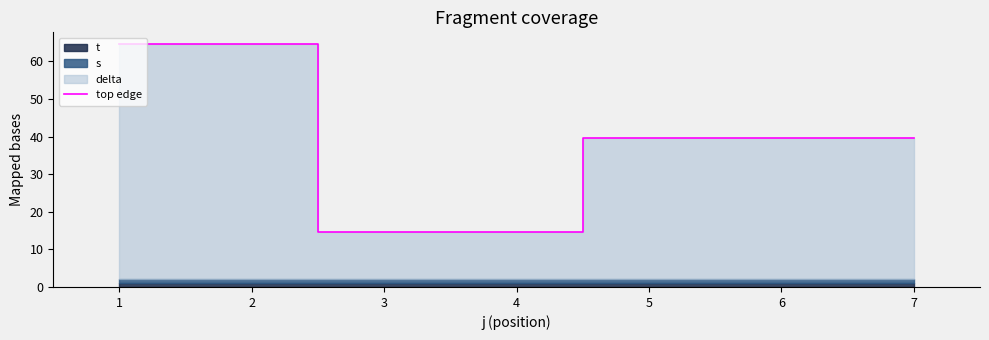

The value of top edge at 3 is 14.5. True or false?

True